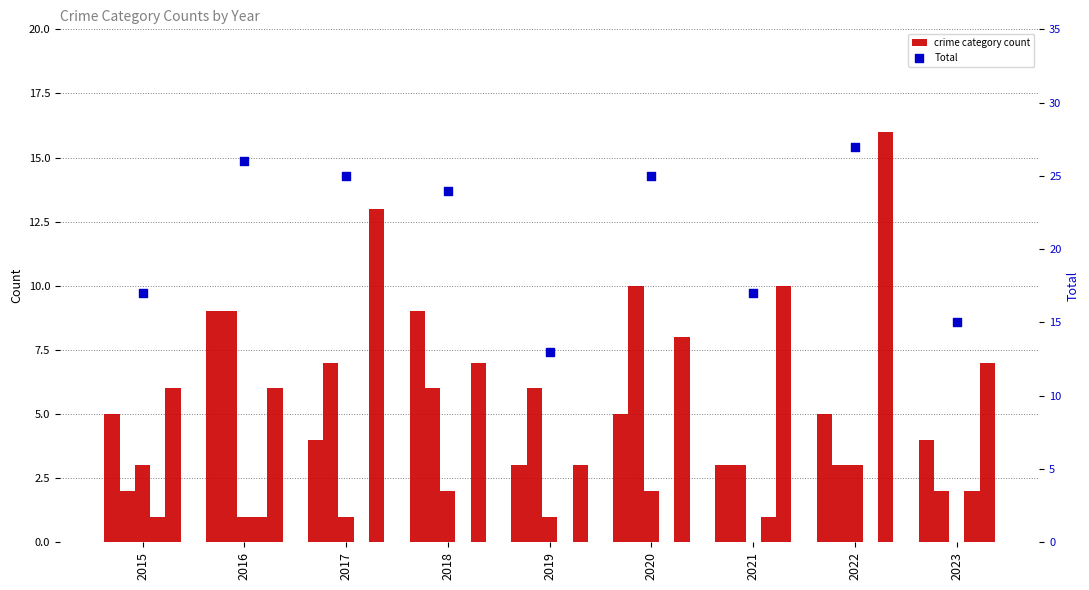

Which series has the largest total across all categories?

Total